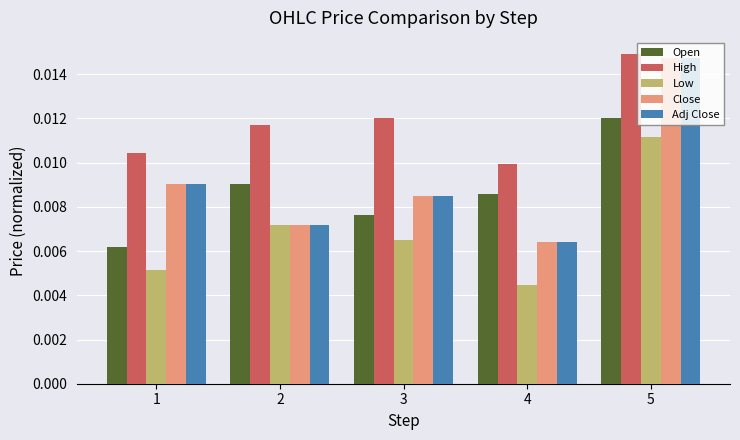

At which label does Close reach its minimum?

4